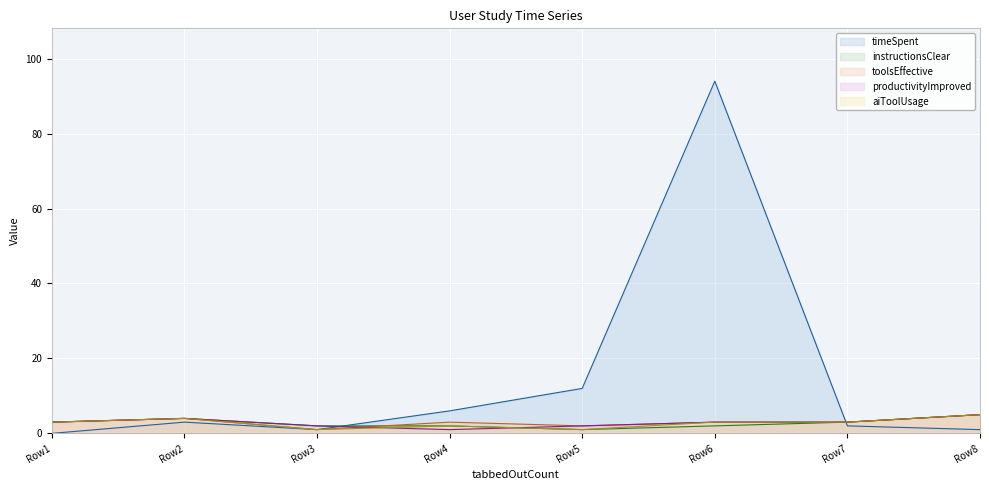

At which category does the chart reach its peak across all series?

Row6